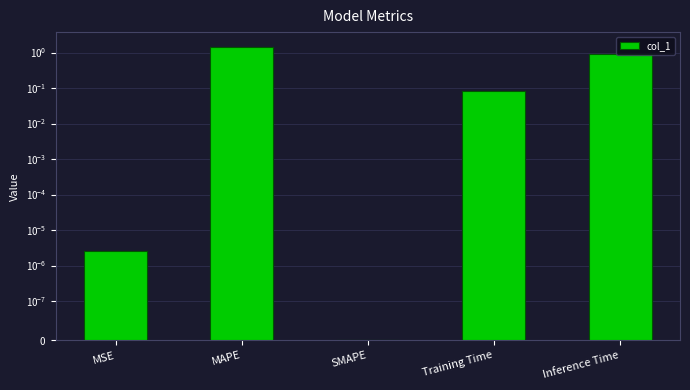

Where is the data nearest to the value 0?

SMAPE